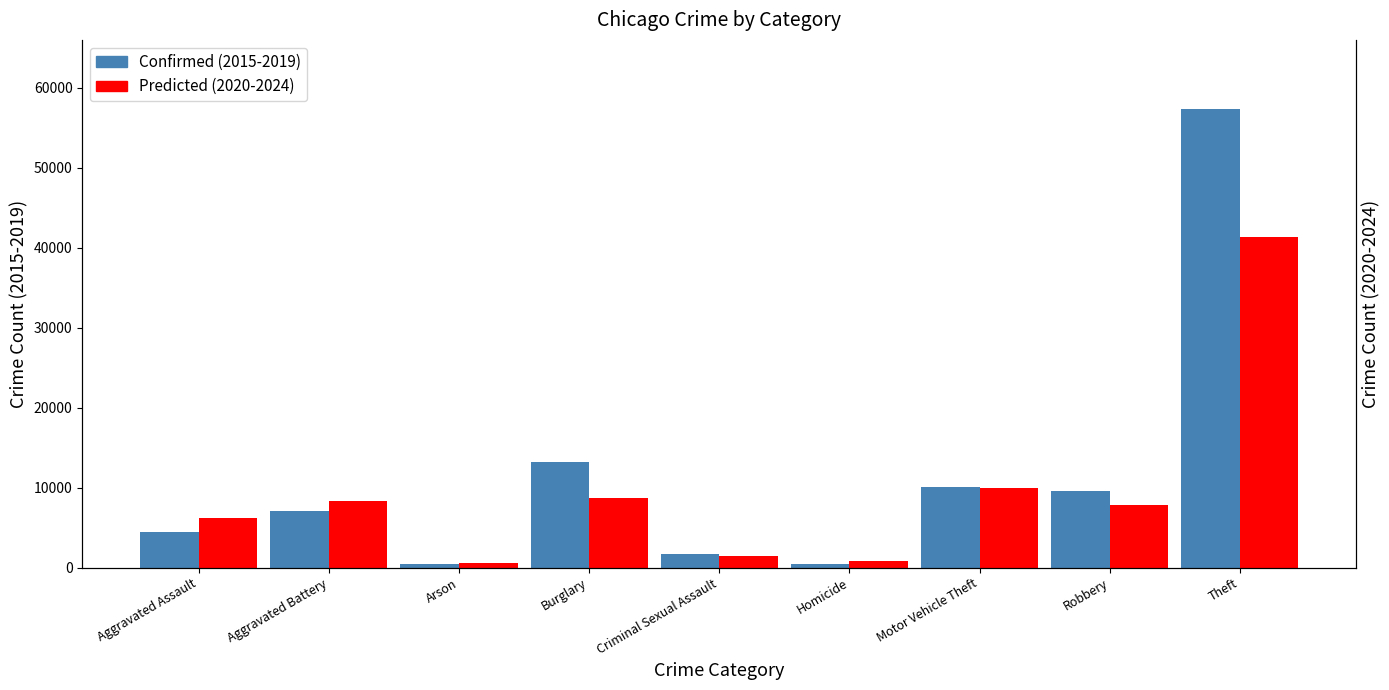

True or false: Confirmed (2015-2019) has a value of 18974 at Burglary.

False